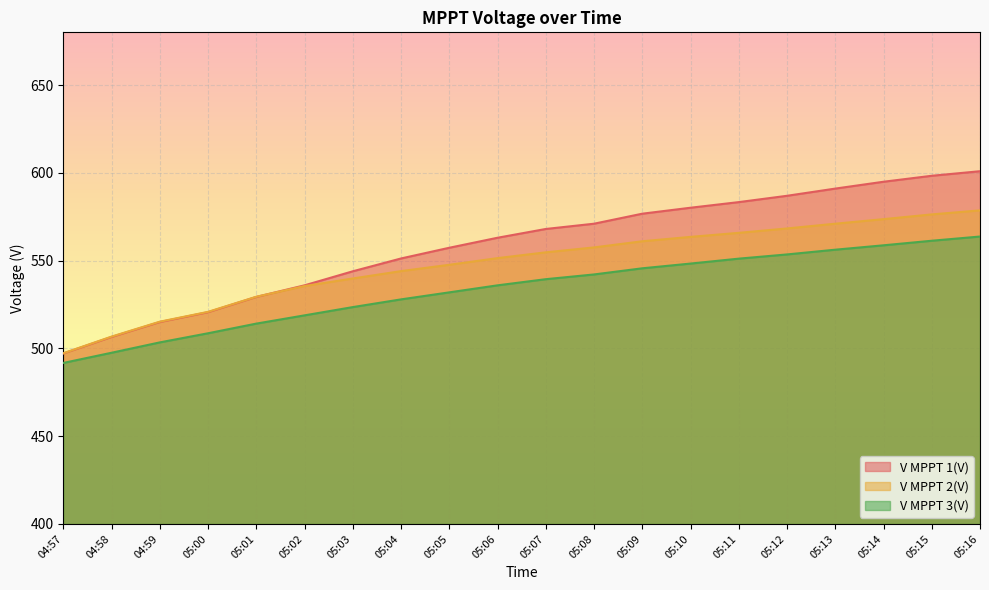

Which label corresponds to the smallest value in the chart?

04:57